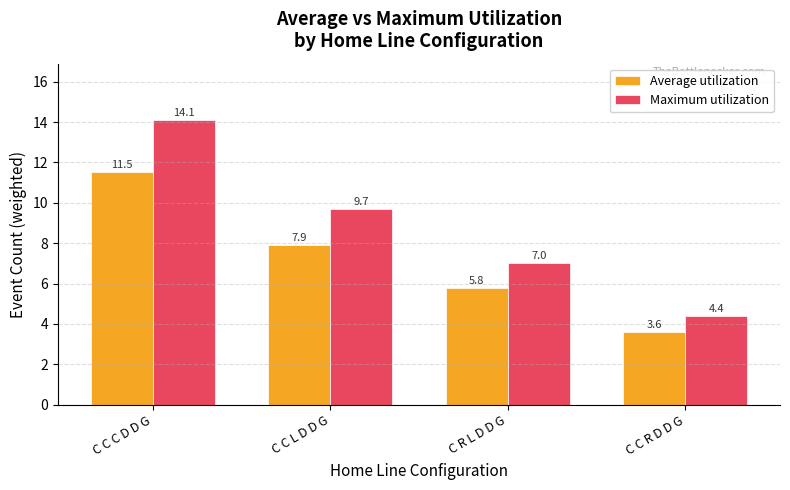

What is the spread (max minus min) of values at C C L D D G?

1.8